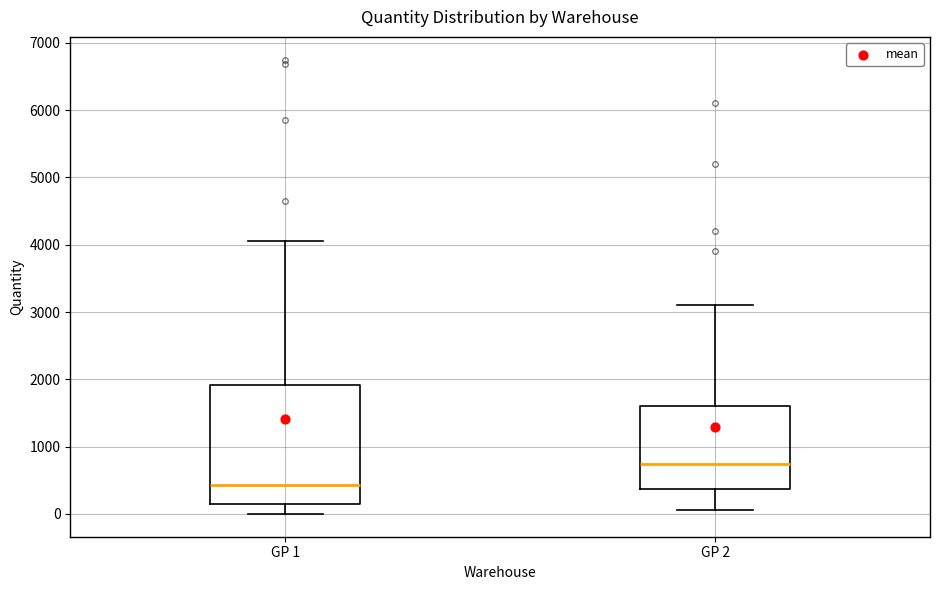

Reading left to right, read every box against the y-axis: the position of its median line, the range the box covers, and the ends of its whiskers. The values are not printed on the chart, so give them approximately, as read against the axis.

GP 1: median 400, box 100 to 1900, whiskers 0 to 4100
GP 2: median 700, box 400 to 1600, whiskers 100 to 3100